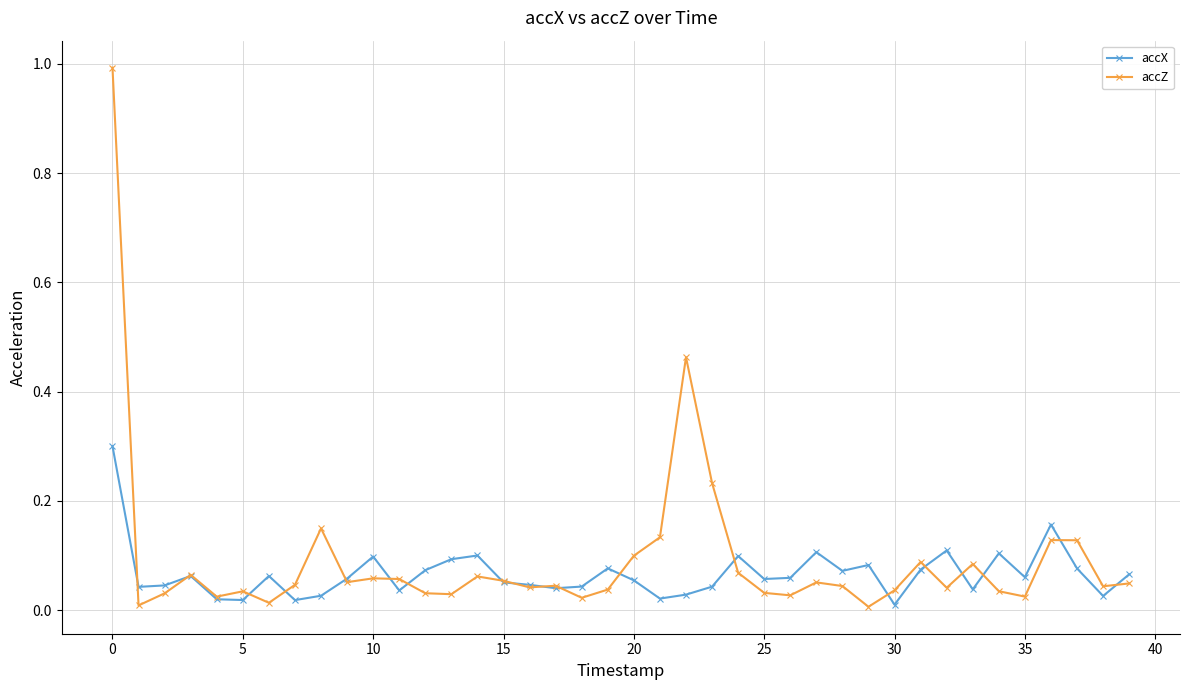

Rank the series by their maximum value, from lowest to highest.

accX, accZ